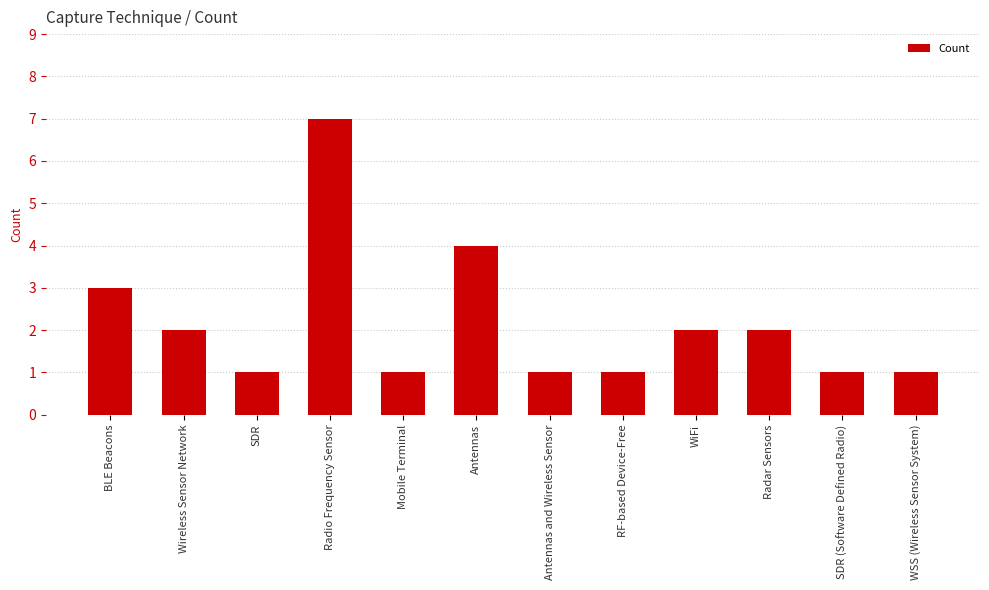

Where does the data first go above 2?

BLE Beacons